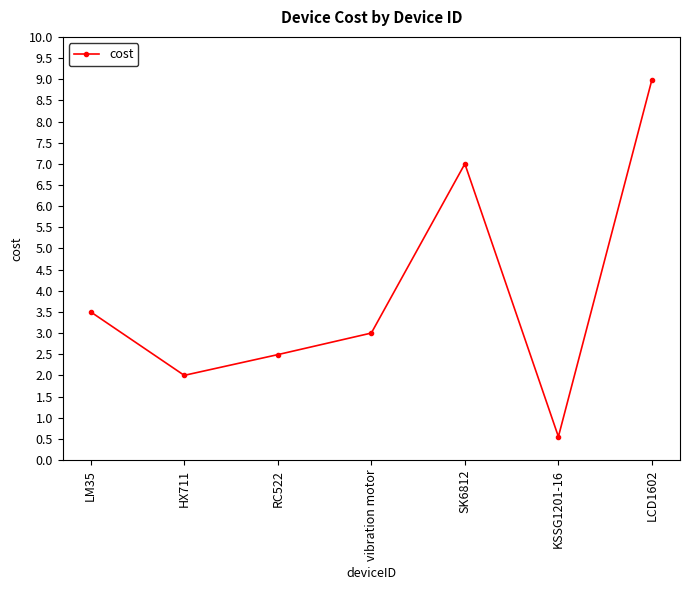

How many data points are less than 3?

3